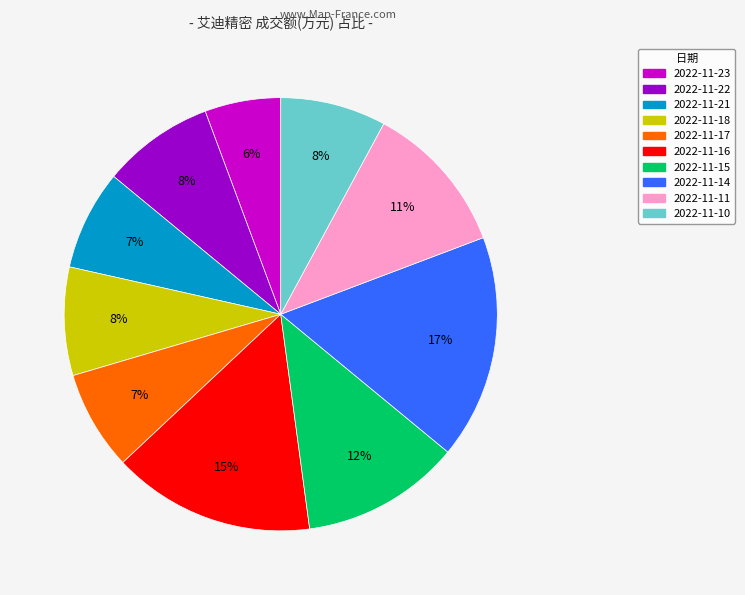

Is 2022-11-15 the majority of the pie?

No